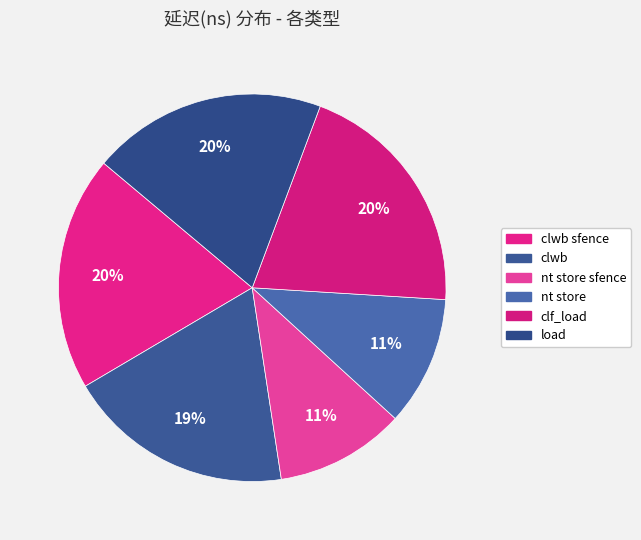

Which category has the smallest portion of the pie?

nt store sfence